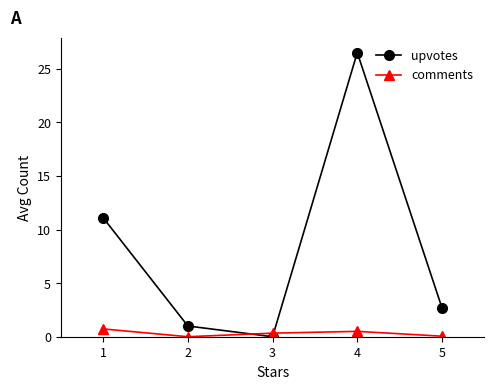

Where is the first local minimum for comments?

2